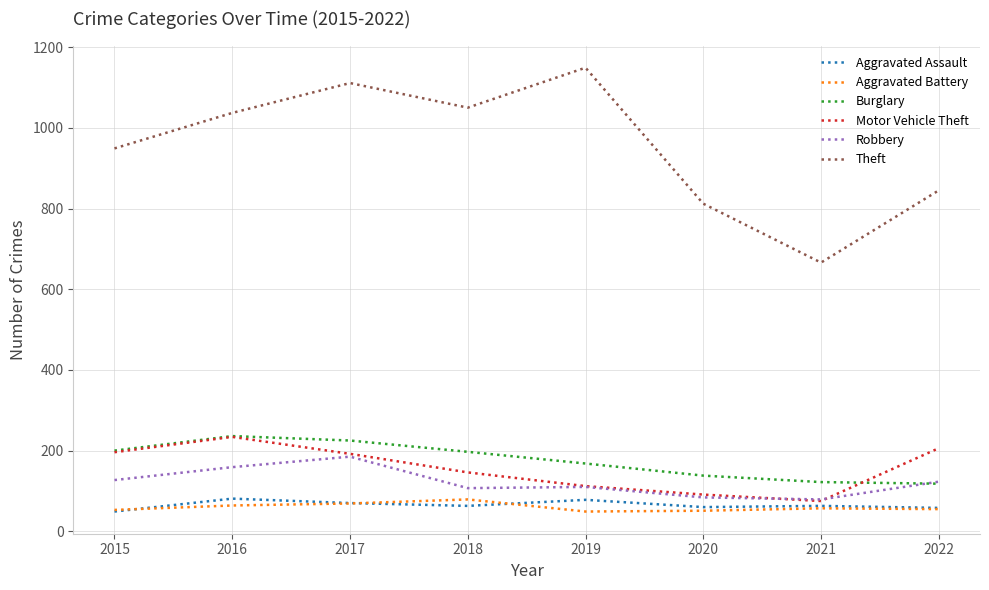

Where is the first local maximum for Theft?

2017